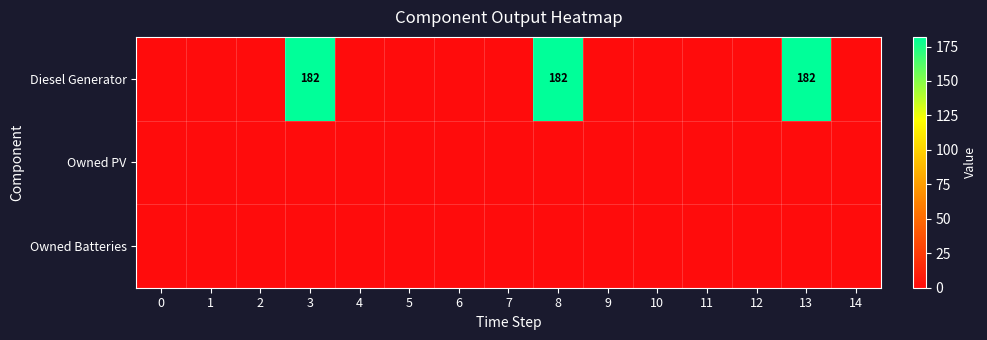

Between 3 and 6, which series saw the biggest shift?

Diesel Generator